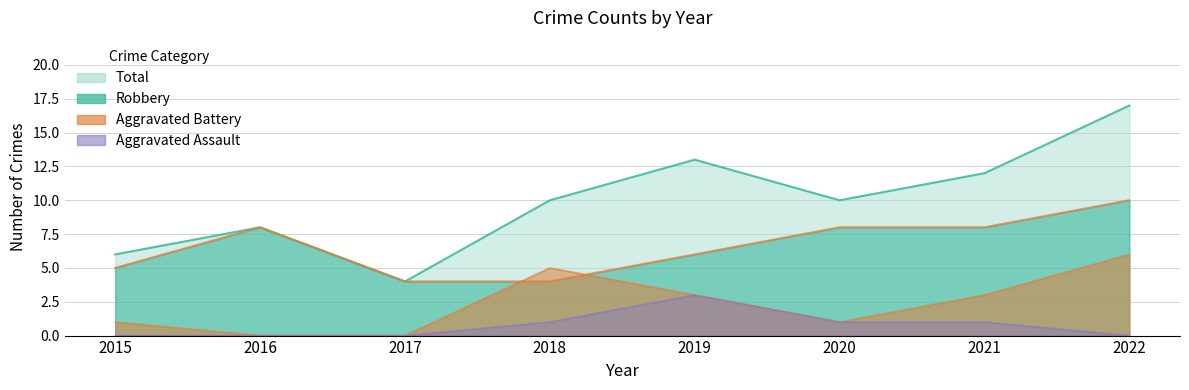

What are all the series names shown in the legend?

Robbery, Aggravated Battery, Aggravated Assault, Total